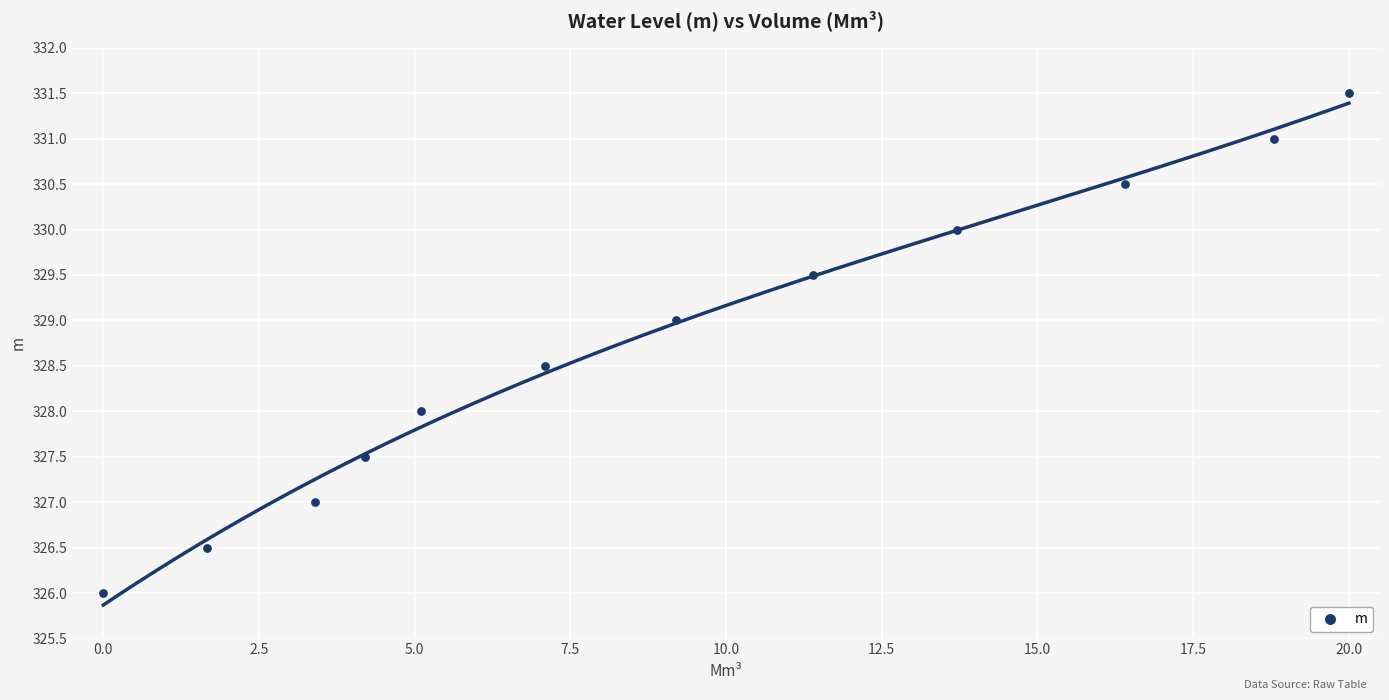

What is the range of X values (max minus min)?

20.0